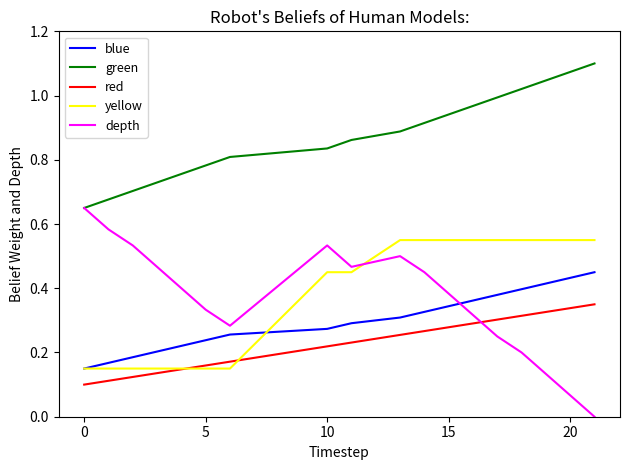

Which series has the largest total across all categories?

green